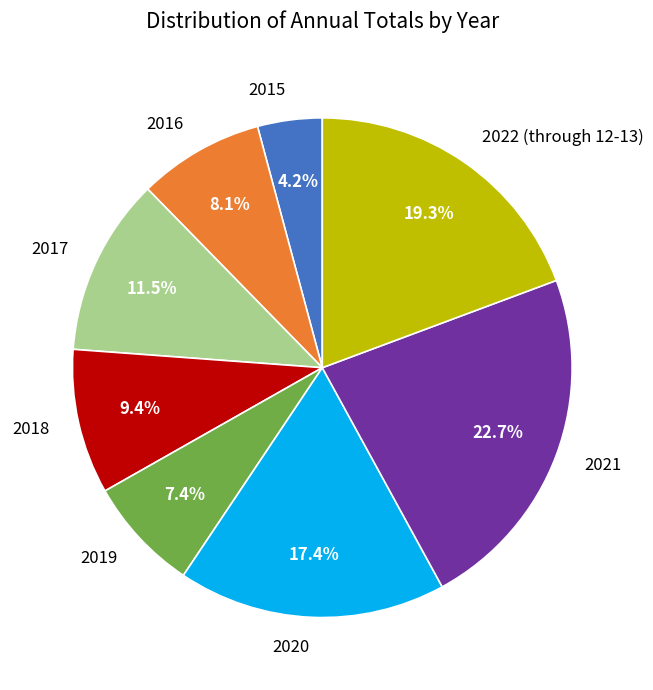

Do 2020 and 2021 together represent more than half of the pie?

No